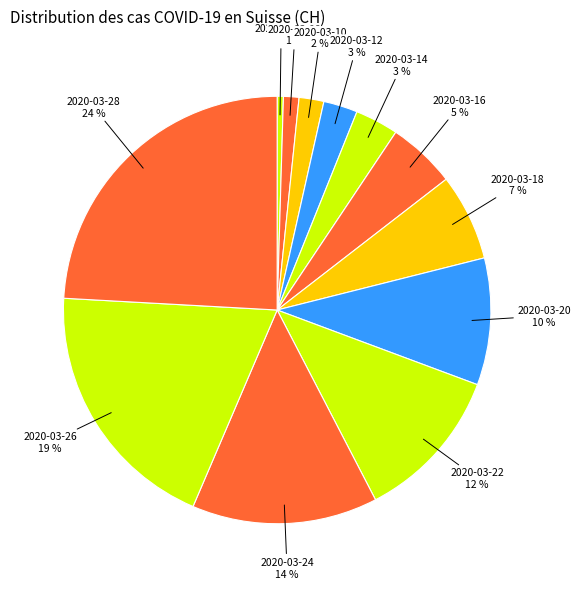

Is 2020-03-20 the majority of the pie?

No